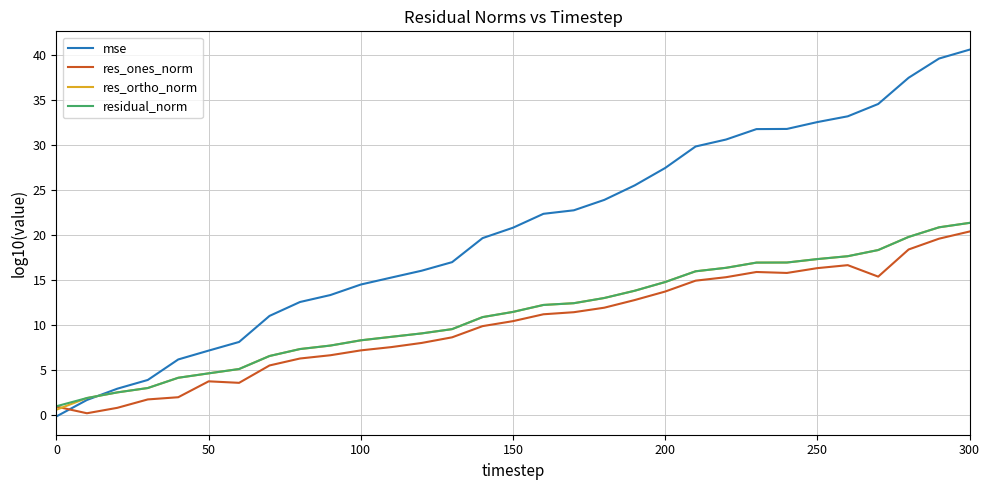

How many intersections are there between mse and res_ones_norm?

1